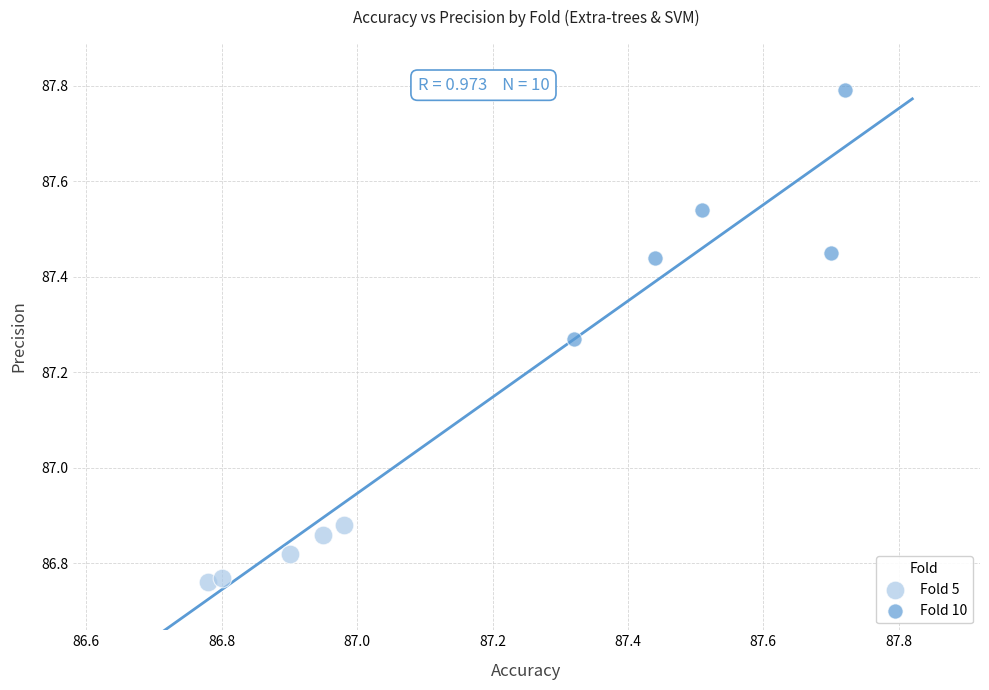

What are all the series names shown in the legend?

Fold 5, Fold 10